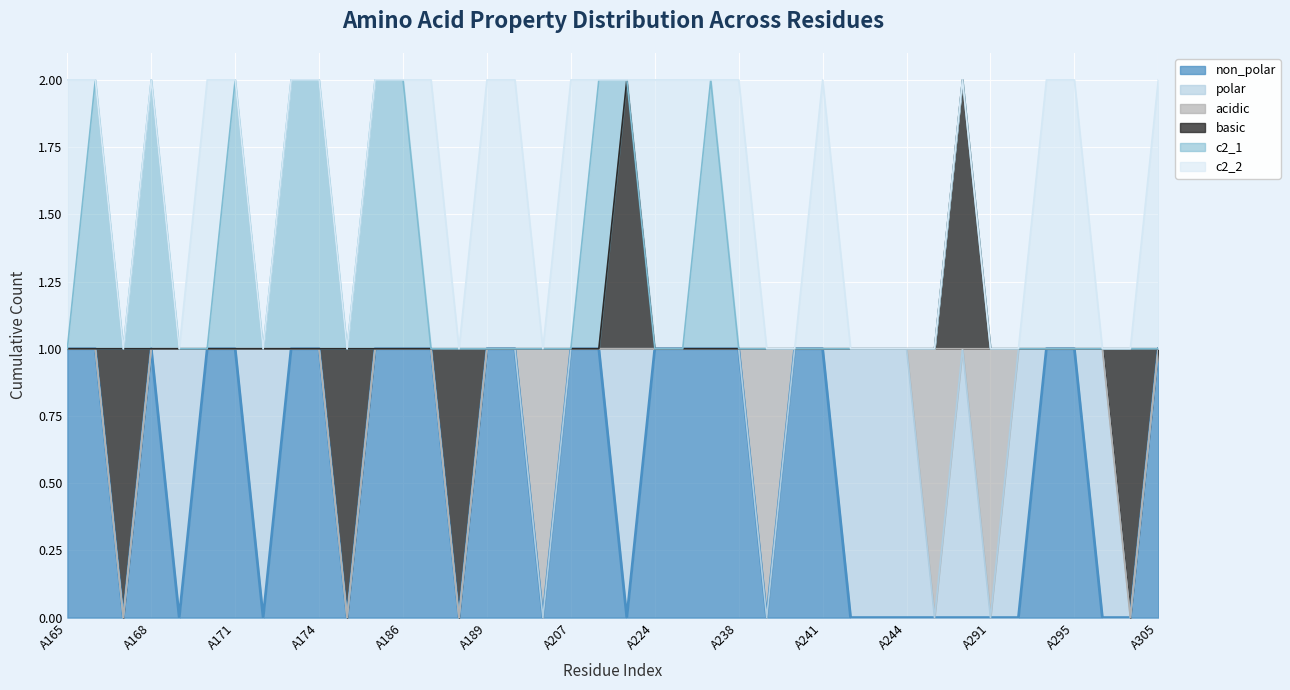

How many lines are shown in the chart?

6